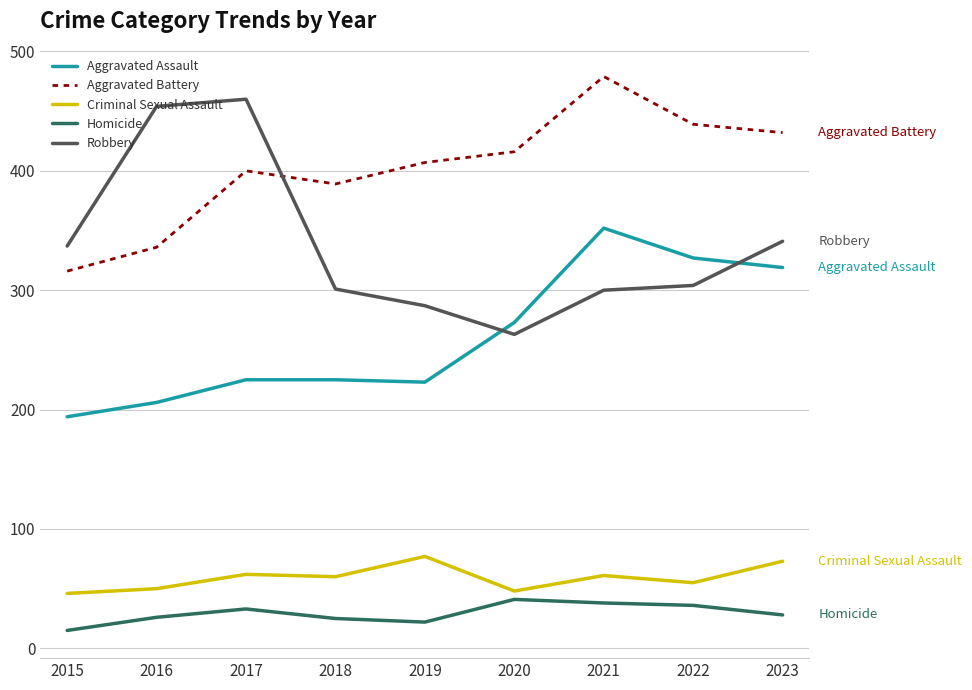

True or false: Homicide has a value of 22 at 2019.

True